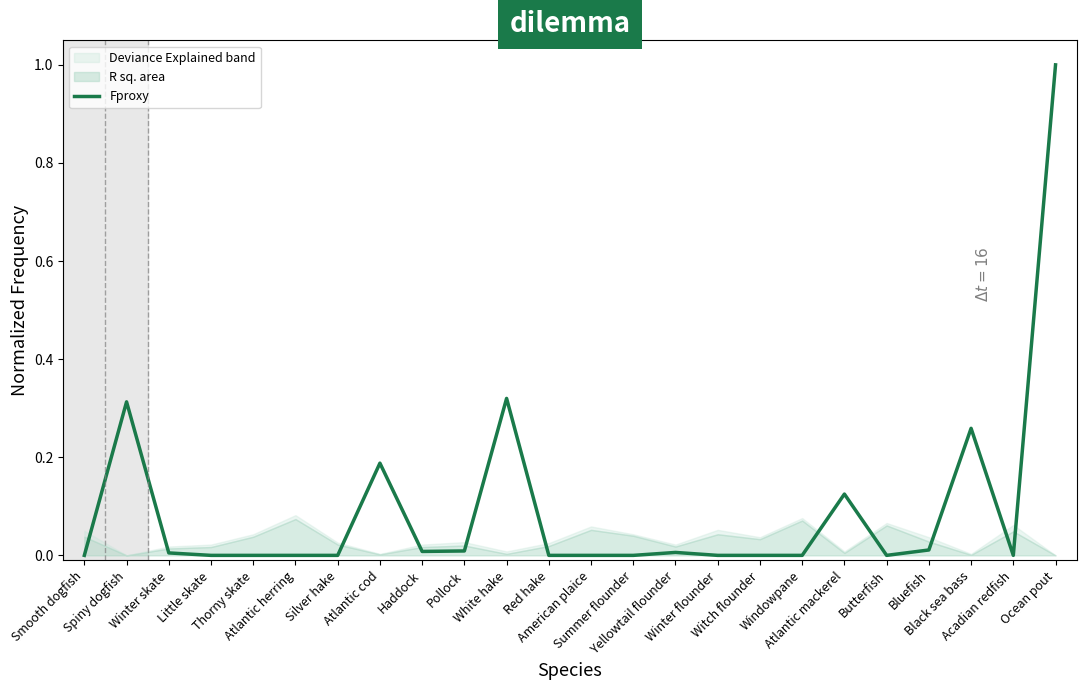

Is this an area chart (filled region under the line)?

No